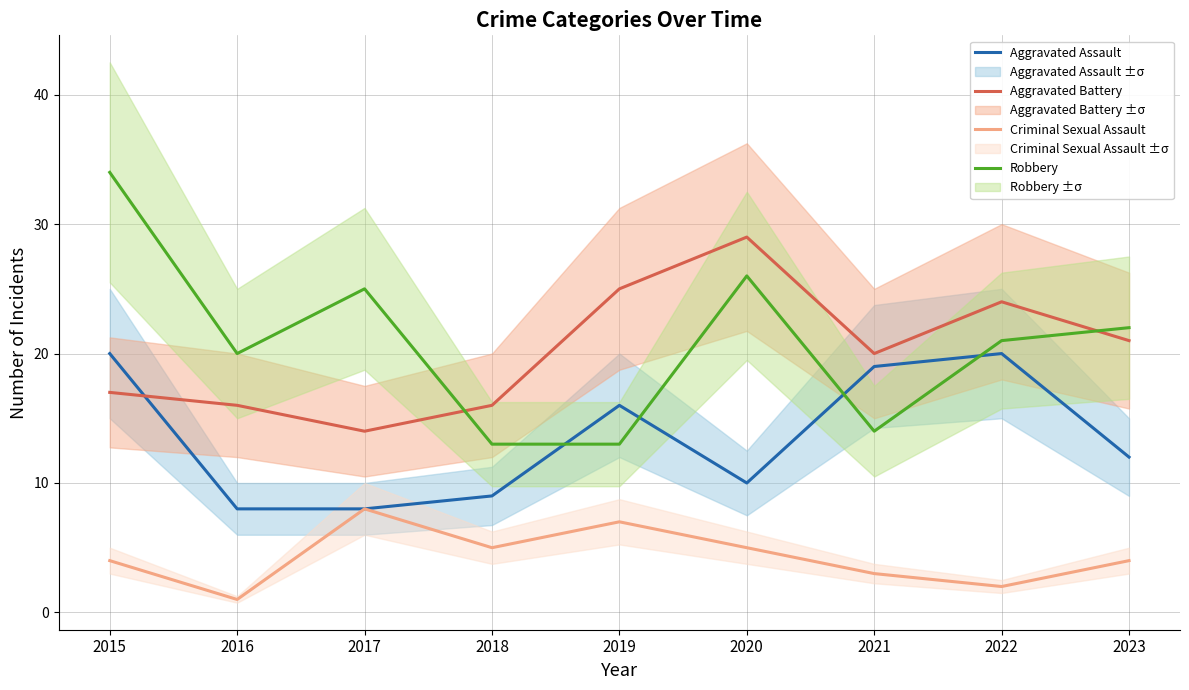

In Aggravated Assault, how many points are lower than both neighbors (excluding endpoints)?

1